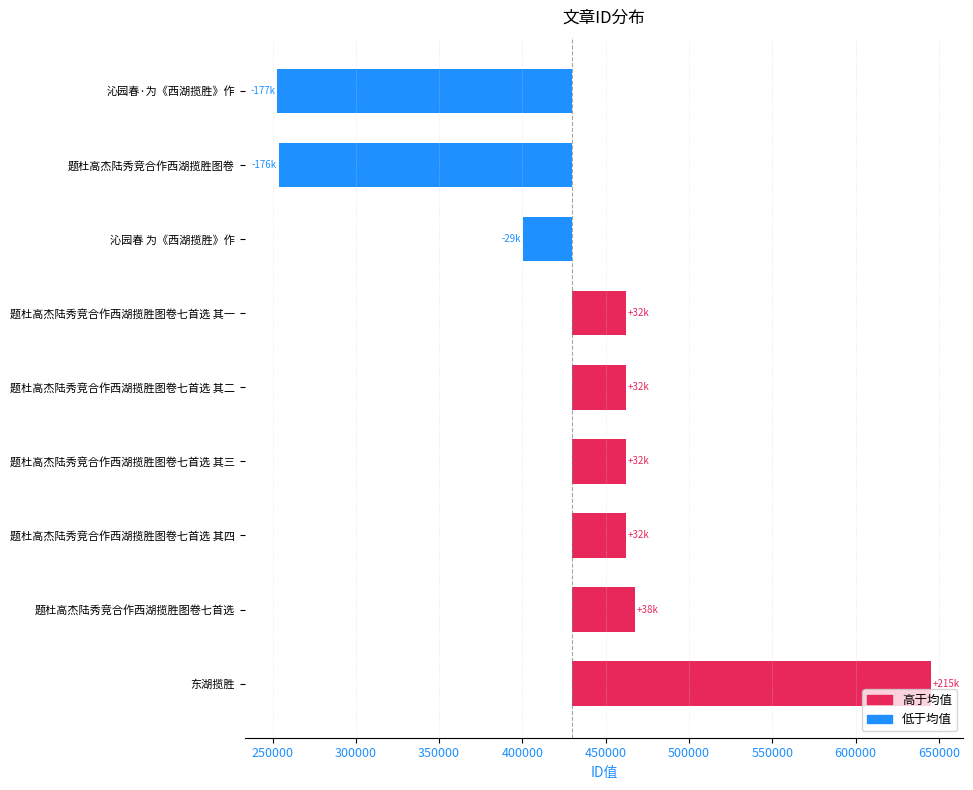

The 低于均值 series shows 0.0 at 题杜高杰陆秀竞合作西湖揽胜图卷七首选 其二. True or false?

True